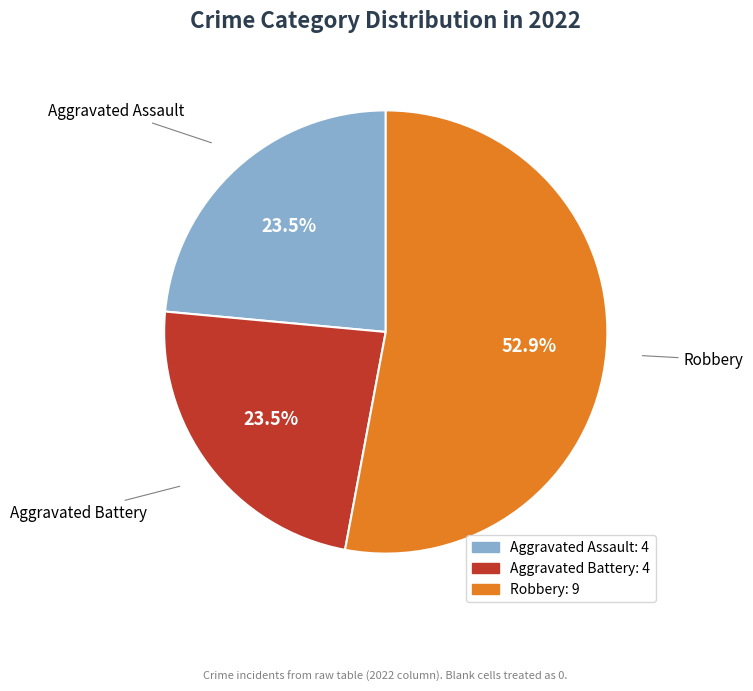

Is there a majority slice in this chart?

Yes